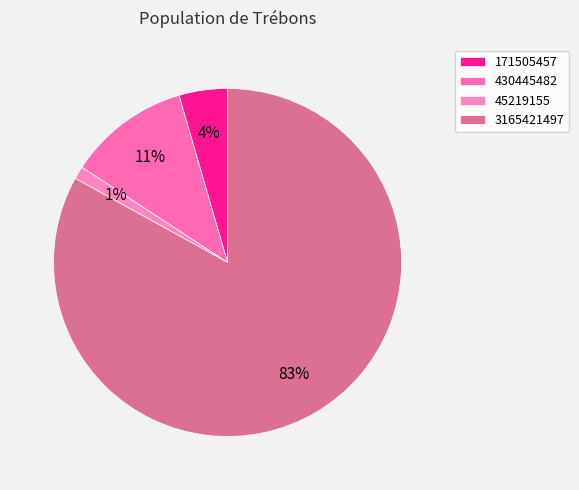

Which slice is the largest?

3165421497